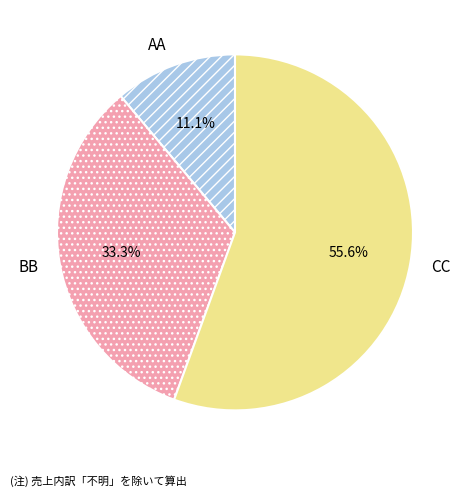

True or false: BB accounts for 33% of the total.

True